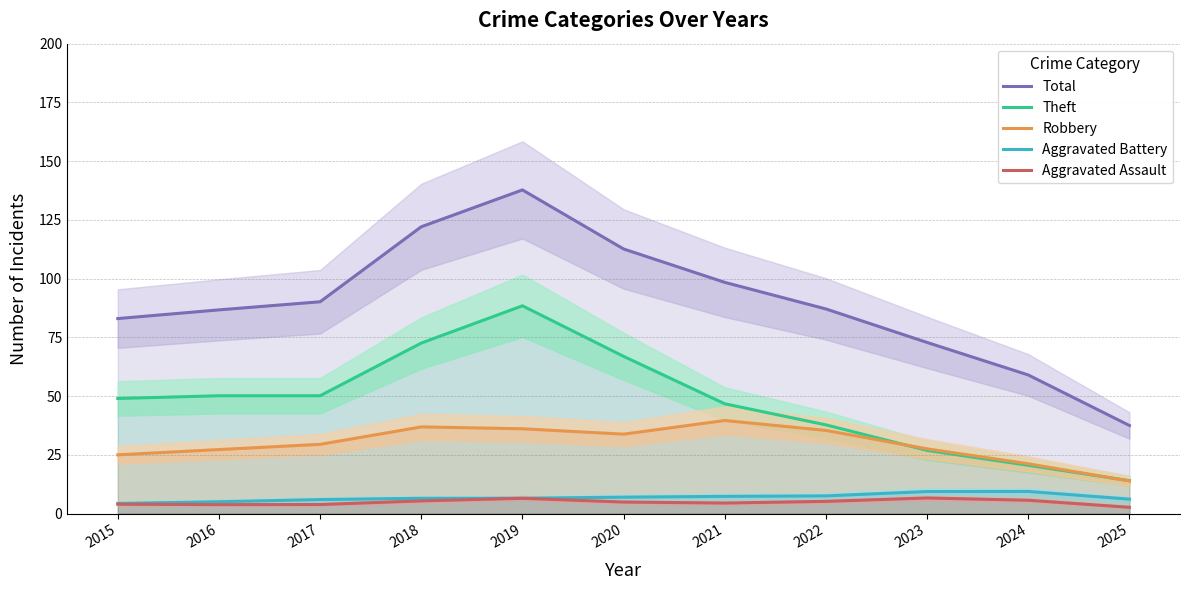

What is the approximate value of Aggravated Battery at 2015?

4.3